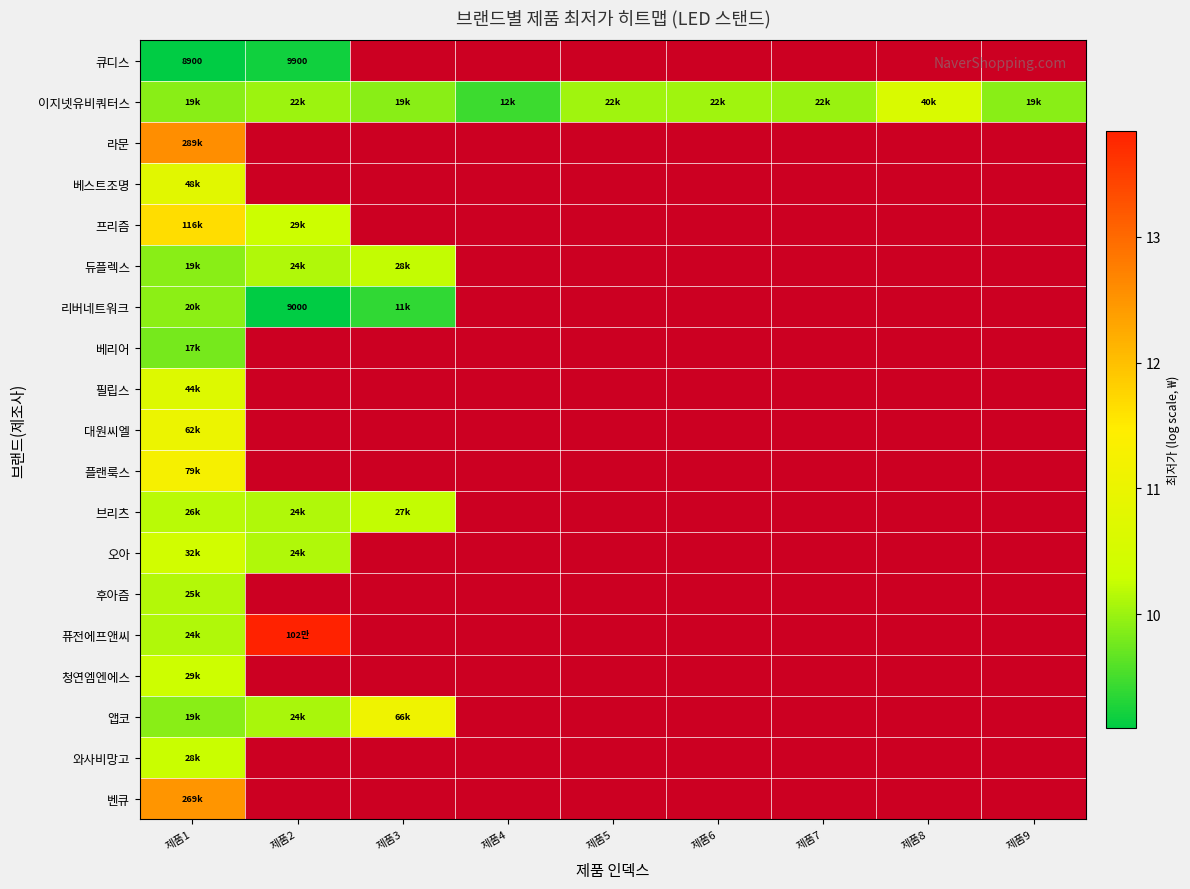

Which series has the widest spread of values?

퓨전에프앤씨